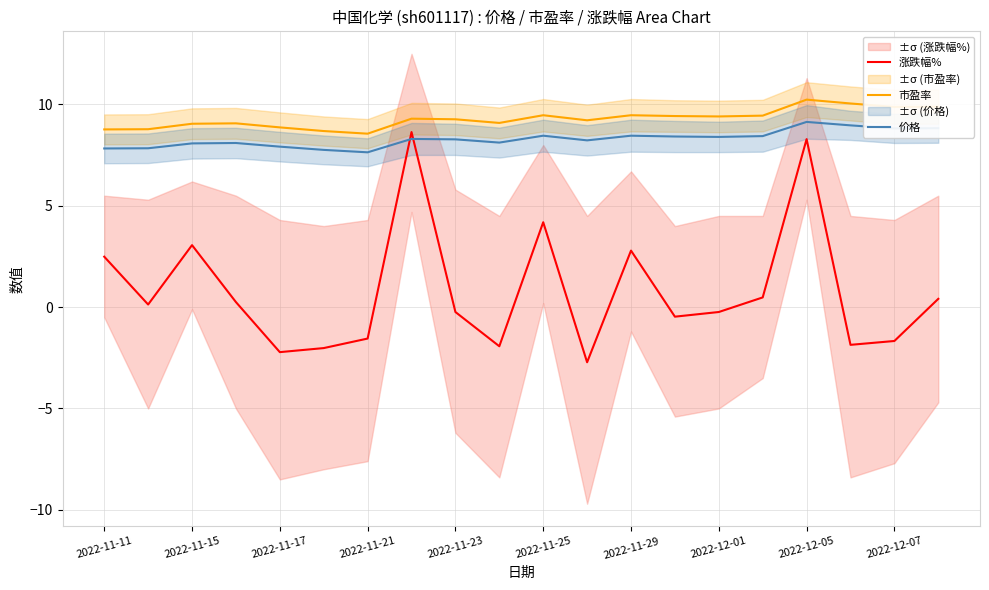

What is the maximum value for 涨跌幅%?

8.6